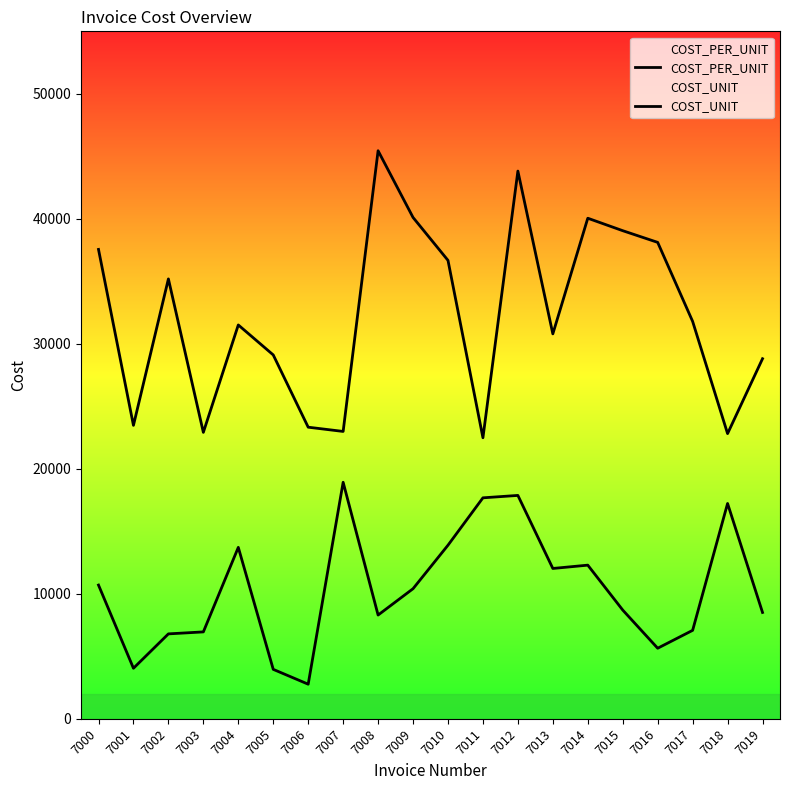

Which series has the widest spread of values?

COST_UNIT